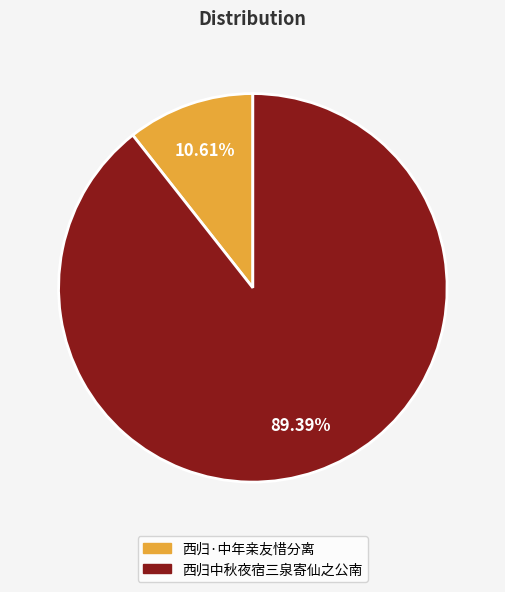

Between 西归中秋夜宿三泉寄仙之公南 and 西归·中年亲友惜分离, which is larger?

西归中秋夜宿三泉寄仙之公南